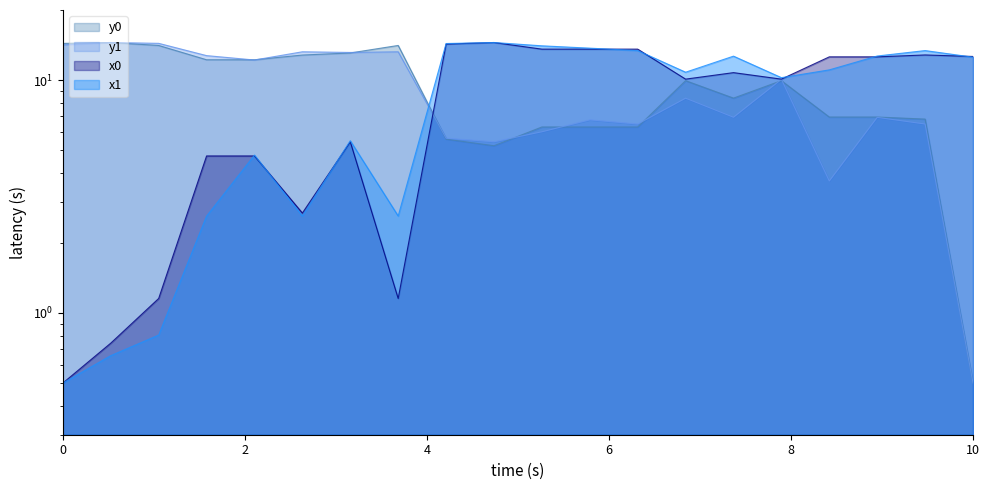

What is the value of the y1 point at the 15th from the left?

6.9